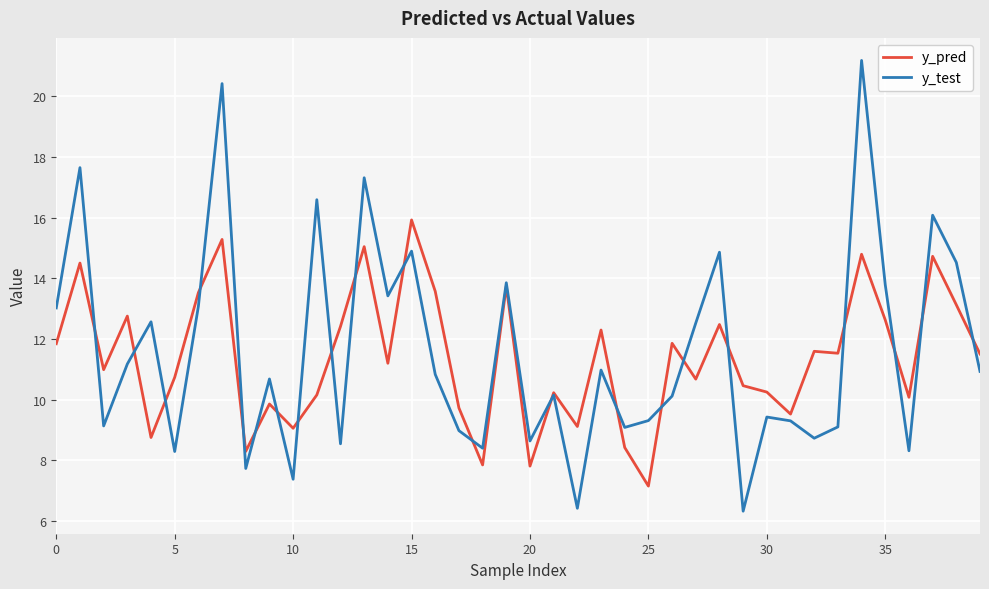

List the series in order of their peak value, lowest first.

y_pred, y_test